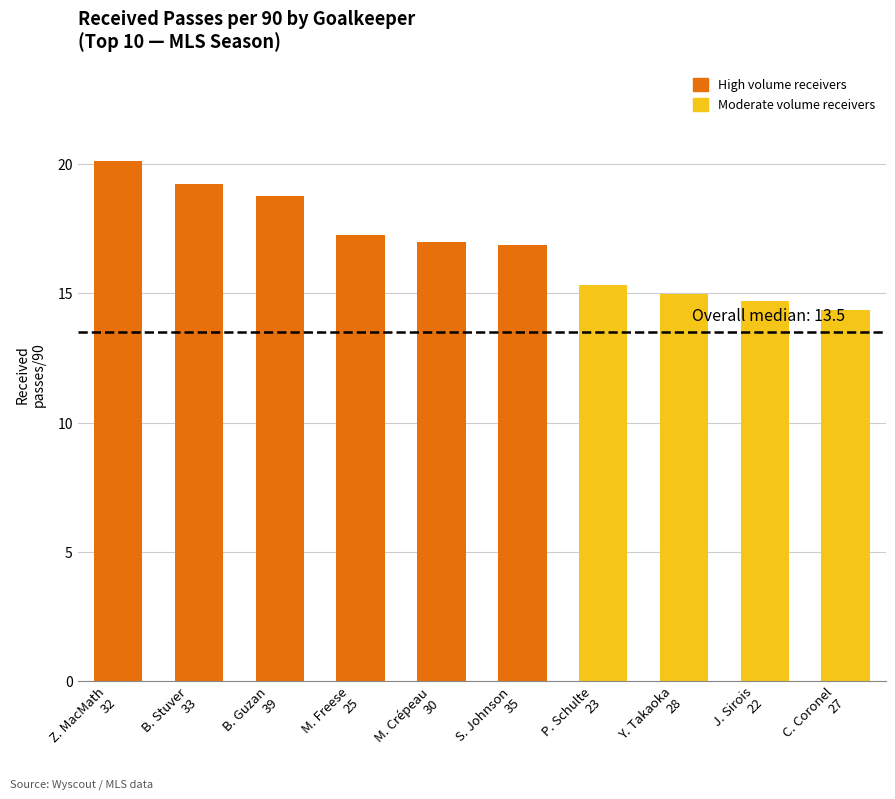

Approximately how many times larger is the value at Y. Takaoka
28 compared to M. Crépeau
30?

0.9